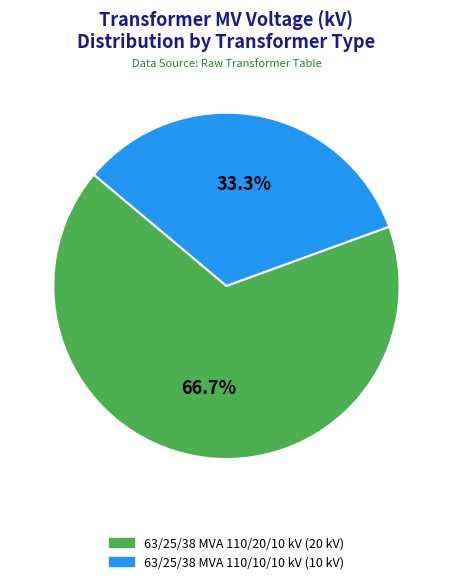

To the nearest percent, what percentage of the pie is 63/25/38 MVA 110/20/10 kV?

67%